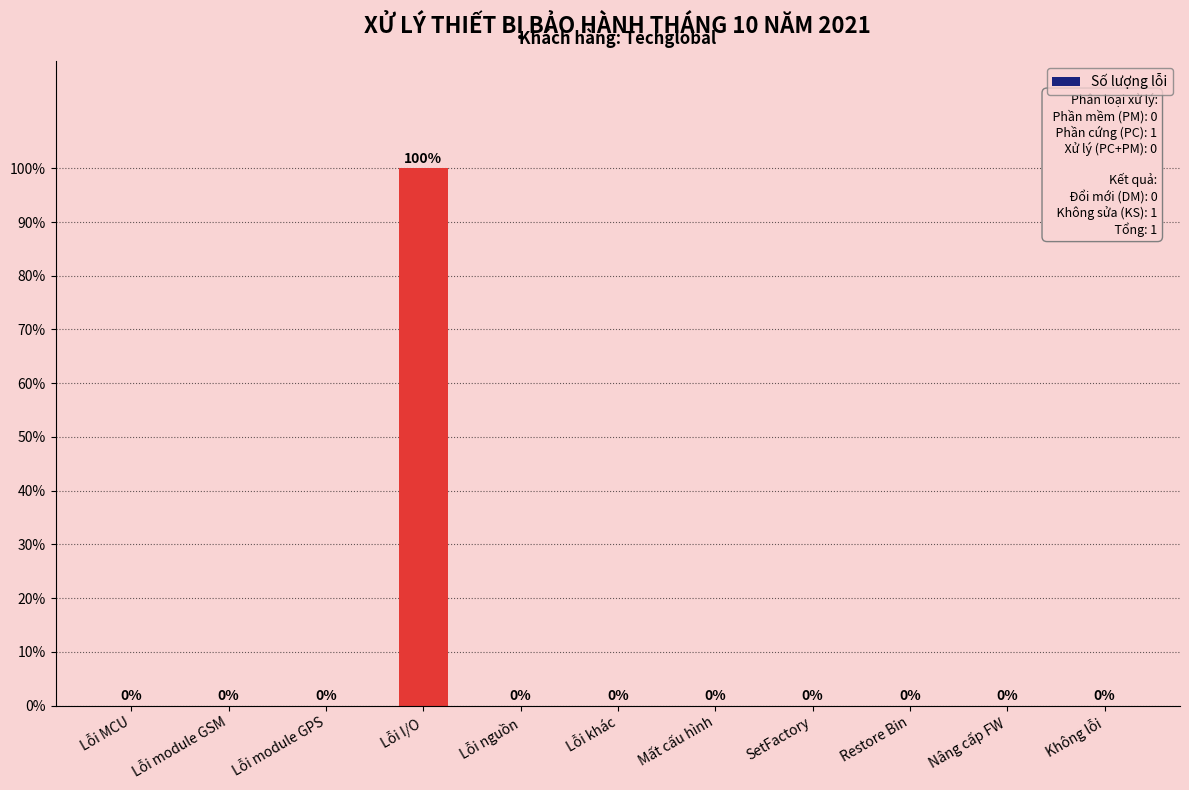

The value at SetFactory is 66. True or false?

False